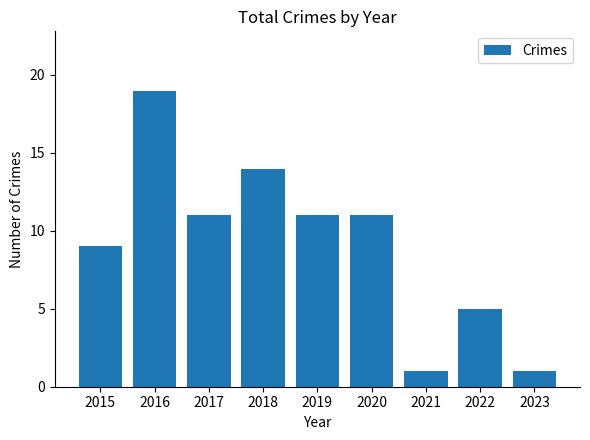

What is the difference between the values at 2017 and 2015?

2